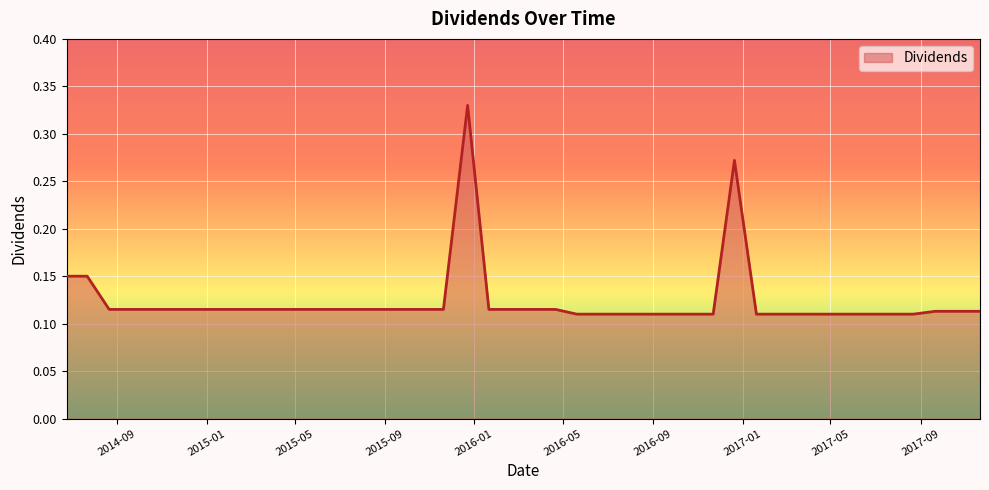

How many interior local peaks (higher than both neighbors) does the data have?

2